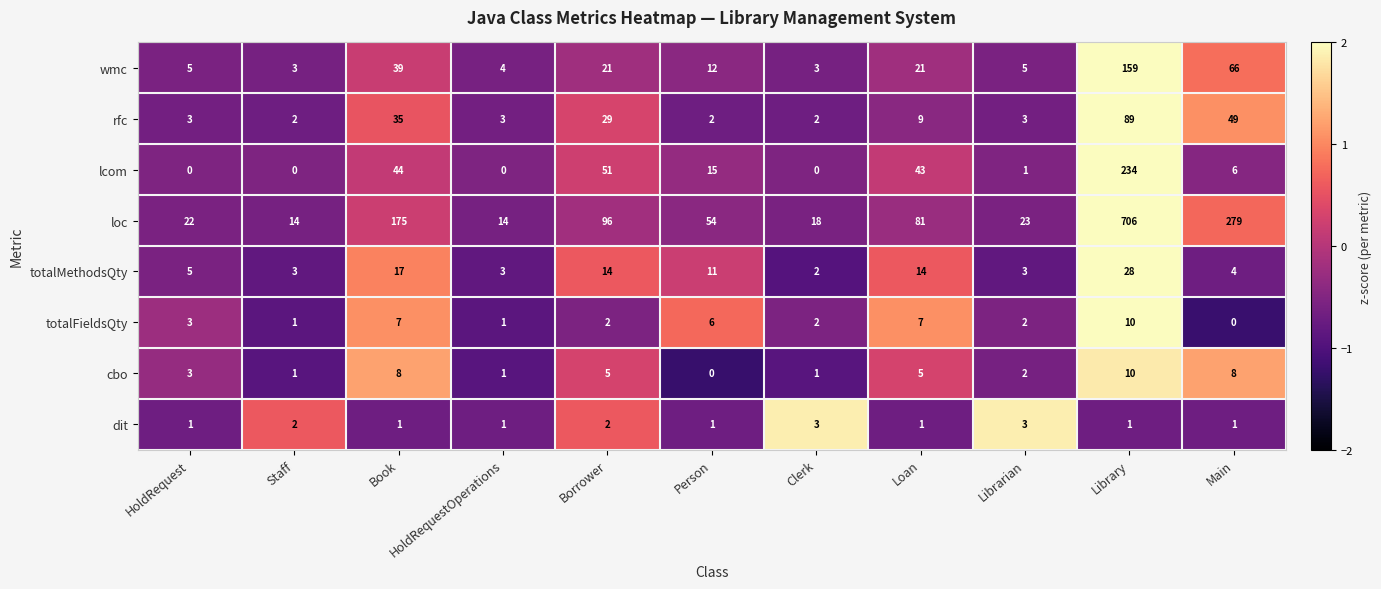

The totalFieldsQty series shows 3 at Borrower. True or false?

False